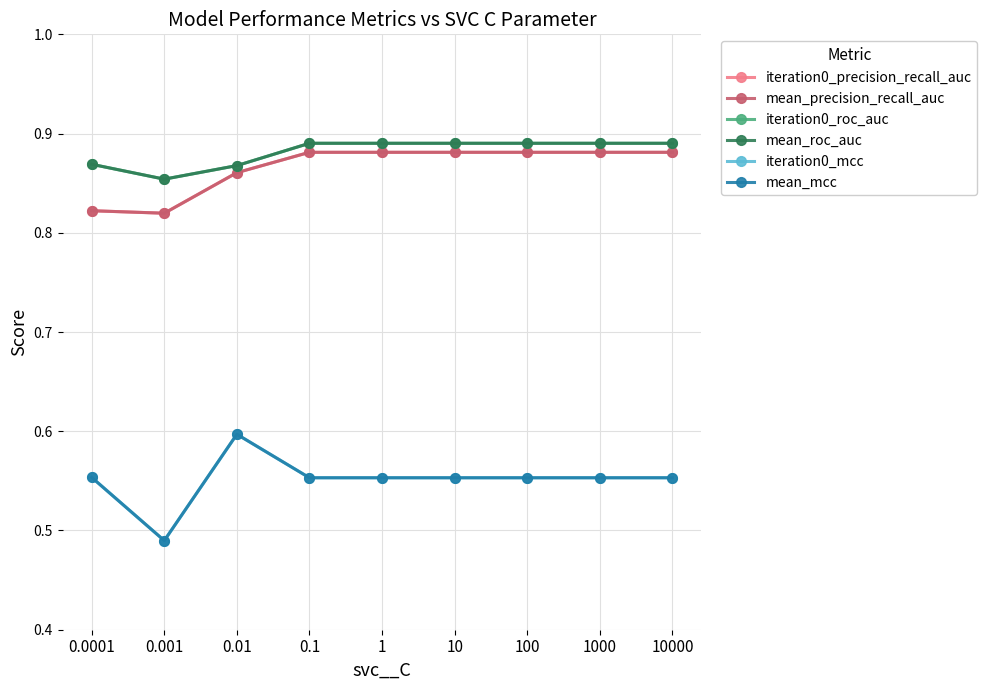

Does the chart have visible grid lines?

Yes